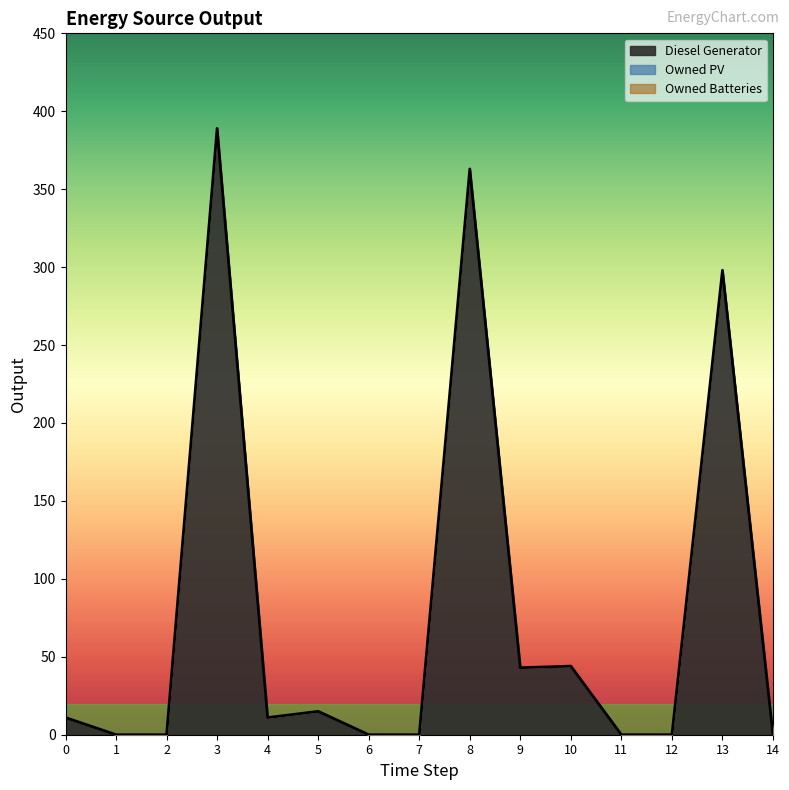

What are all the series names shown in the legend?

Diesel Generator, Owned PV, Owned Batteries